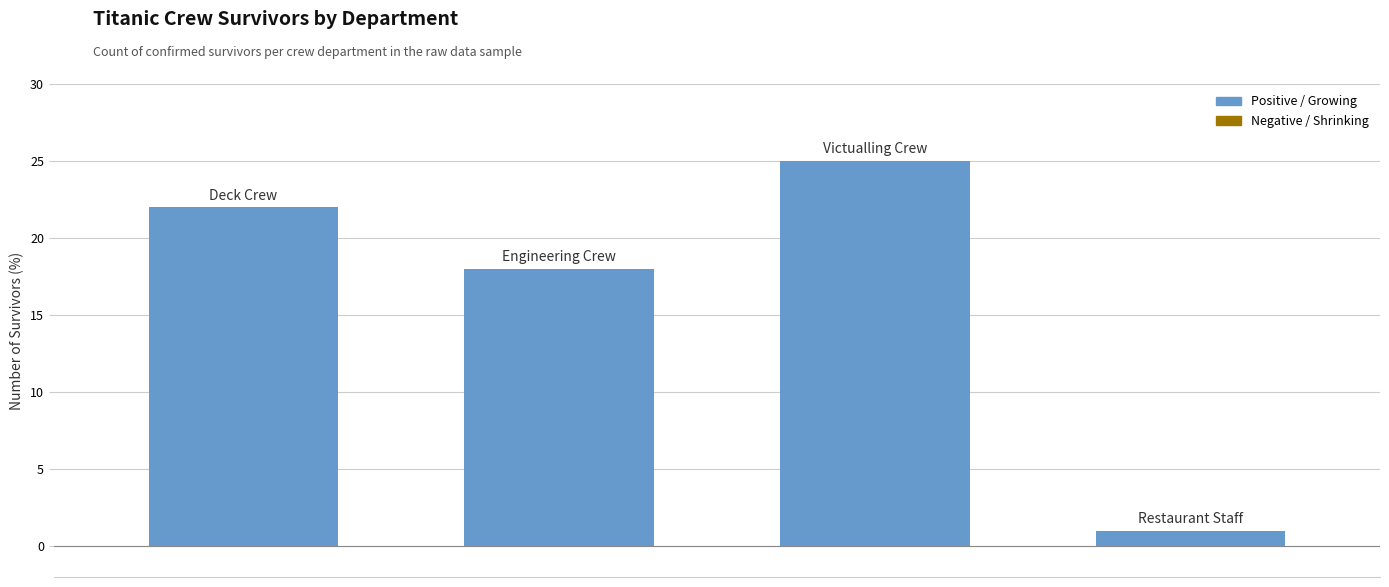

What is the maximum value shown in the chart?

25